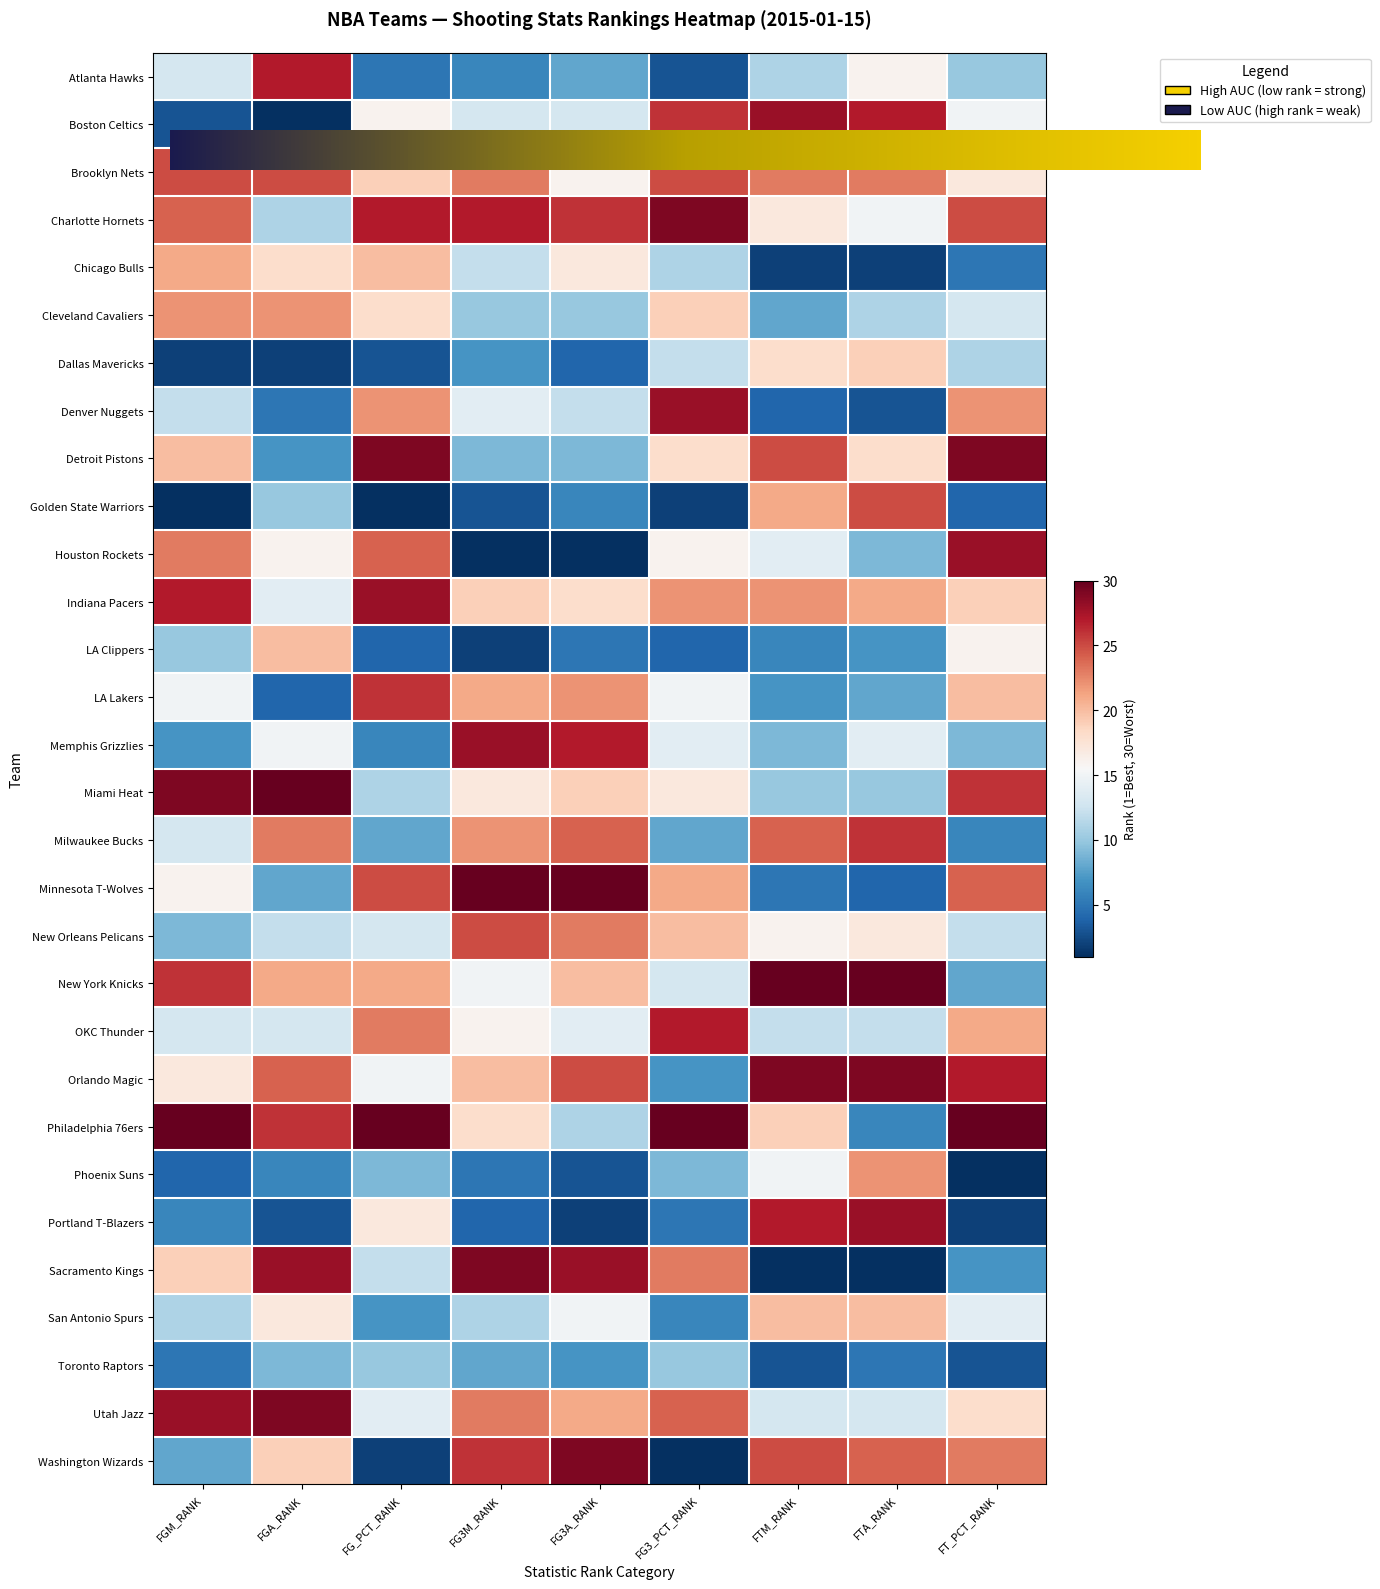

Reading right to left, extract all data points from this chart.

Atlanta Hawks: FT_PCT_RANK=10	FTA_RANK=16	FTM_RANK=11	FG3_PCT_RANK=3	FG3A_RANK=8	FG3M_RANK=6	FG_PCT_RANK=5	FGA_RANK=27	FGM_RANK=13
Boston Celtics: FT_PCT_RANK=15	FTA_RANK=27	FTM_RANK=28	FG3_PCT_RANK=26	FG3A_RANK=13	FG3M_RANK=13	FG_PCT_RANK=16	FGA_RANK=1	FGM_RANK=3
Brooklyn Nets: FT_PCT_RANK=17	FTA_RANK=23	FTM_RANK=23	FG3_PCT_RANK=25	FG3A_RANK=16	FG3M_RANK=23	FG_PCT_RANK=19	FGA_RANK=25	FGM_RANK=25
Charlotte Hornets: FT_PCT_RANK=25	FTA_RANK=15	FTM_RANK=17	FG3_PCT_RANK=29	FG3A_RANK=26	FG3M_RANK=27	FG_PCT_RANK=27	FGA_RANK=11	FGM_RANK=24
Chicago Bulls: FT_PCT_RANK=5	FTA_RANK=2	FTM_RANK=2	FG3_PCT_RANK=11	FG3A_RANK=17	FG3M_RANK=12	FG_PCT_RANK=20	FGA_RANK=18	FGM_RANK=21
Cleveland Cavaliers: FT_PCT_RANK=13	FTA_RANK=11	FTM_RANK=8	FG3_PCT_RANK=19	FG3A_RANK=10	FG3M_RANK=10	FG_PCT_RANK=18	FGA_RANK=22	FGM_RANK=22
Dallas Mavericks: FT_PCT_RANK=11	FTA_RANK=19	FTM_RANK=18	FG3_PCT_RANK=12	FG3A_RANK=4	FG3M_RANK=7	FG_PCT_RANK=3	FGA_RANK=2	FGM_RANK=2
Denver Nuggets: FT_PCT_RANK=22	FTA_RANK=3	FTM_RANK=4	FG3_PCT_RANK=28	FG3A_RANK=12	FG3M_RANK=14	FG_PCT_RANK=22	FGA_RANK=5	FGM_RANK=12
Detroit Pistons: FT_PCT_RANK=29	FTA_RANK=18	FTM_RANK=25	FG3_PCT_RANK=18	FG3A_RANK=9	FG3M_RANK=9	FG_PCT_RANK=29	FGA_RANK=7	FGM_RANK=20
Golden State Warriors: FT_PCT_RANK=4	FTA_RANK=25	FTM_RANK=21	FG3_PCT_RANK=2	FG3A_RANK=6	FG3M_RANK=3	FG_PCT_RANK=1	FGA_RANK=10	FGM_RANK=1
Houston Rockets: FT_PCT_RANK=28	FTA_RANK=9	FTM_RANK=14	FG3_PCT_RANK=16	FG3A_RANK=1	FG3M_RANK=1	FG_PCT_RANK=24	FGA_RANK=16	FGM_RANK=23
Indiana Pacers: FT_PCT_RANK=19	FTA_RANK=21	FTM_RANK=22	FG3_PCT_RANK=22	FG3A_RANK=18	FG3M_RANK=19	FG_PCT_RANK=28	FGA_RANK=14	FGM_RANK=27
LA Clippers: FT_PCT_RANK=16	FTA_RANK=7	FTM_RANK=6	FG3_PCT_RANK=4	FG3A_RANK=5	FG3M_RANK=2	FG_PCT_RANK=4	FGA_RANK=20	FGM_RANK=10
LA Lakers: FT_PCT_RANK=20	FTA_RANK=8	FTM_RANK=7	FG3_PCT_RANK=15	FG3A_RANK=22	FG3M_RANK=21	FG_PCT_RANK=26	FGA_RANK=4	FGM_RANK=15
Memphis Grizzlies: FT_PCT_RANK=9	FTA_RANK=14	FTM_RANK=9	FG3_PCT_RANK=14	FG3A_RANK=27	FG3M_RANK=28	FG_PCT_RANK=6	FGA_RANK=15	FGM_RANK=7
Miami Heat: FT_PCT_RANK=26	FTA_RANK=10	FTM_RANK=10	FG3_PCT_RANK=17	FG3A_RANK=19	FG3M_RANK=17	FG_PCT_RANK=11	FGA_RANK=30	FGM_RANK=29
Milwaukee Bucks: FT_PCT_RANK=6	FTA_RANK=26	FTM_RANK=24	FG3_PCT_RANK=8	FG3A_RANK=24	FG3M_RANK=22	FG_PCT_RANK=8	FGA_RANK=23	FGM_RANK=13
Minnesota T-Wolves: FT_PCT_RANK=24	FTA_RANK=4	FTM_RANK=5	FG3_PCT_RANK=21	FG3A_RANK=30	FG3M_RANK=30	FG_PCT_RANK=25	FGA_RANK=8	FGM_RANK=16
New Orleans Pelicans: FT_PCT_RANK=12	FTA_RANK=17	FTM_RANK=16	FG3_PCT_RANK=20	FG3A_RANK=23	FG3M_RANK=25	FG_PCT_RANK=13	FGA_RANK=12	FGM_RANK=9
New York Knicks: FT_PCT_RANK=8	FTA_RANK=30	FTM_RANK=30	FG3_PCT_RANK=13	FG3A_RANK=20	FG3M_RANK=15	FG_PCT_RANK=21	FGA_RANK=21	FGM_RANK=26
OKC Thunder: FT_PCT_RANK=21	FTA_RANK=12	FTM_RANK=12	FG3_PCT_RANK=27	FG3A_RANK=14	FG3M_RANK=16	FG_PCT_RANK=23	FGA_RANK=13	FGM_RANK=13
Orlando Magic: FT_PCT_RANK=27	FTA_RANK=29	FTM_RANK=29	FG3_PCT_RANK=7	FG3A_RANK=25	FG3M_RANK=20	FG_PCT_RANK=15	FGA_RANK=24	FGM_RANK=17
Philadelphia 76ers: FT_PCT_RANK=30	FTA_RANK=6	FTM_RANK=19	FG3_PCT_RANK=30	FG3A_RANK=11	FG3M_RANK=18	FG_PCT_RANK=30	FGA_RANK=26	FGM_RANK=30
Phoenix Suns: FT_PCT_RANK=1	FTA_RANK=22	FTM_RANK=15	FG3_PCT_RANK=9	FG3A_RANK=3	FG3M_RANK=5	FG_PCT_RANK=9	FGA_RANK=6	FGM_RANK=4
Portland T-Blazers: FT_PCT_RANK=2	FTA_RANK=28	FTM_RANK=27	FG3_PCT_RANK=5	FG3A_RANK=2	FG3M_RANK=4	FG_PCT_RANK=17	FGA_RANK=3	FGM_RANK=6
Sacramento Kings: FT_PCT_RANK=7	FTA_RANK=1	FTM_RANK=1	FG3_PCT_RANK=23	FG3A_RANK=28	FG3M_RANK=29	FG_PCT_RANK=12	FGA_RANK=28	FGM_RANK=19
San Antonio Spurs: FT_PCT_RANK=14	FTA_RANK=20	FTM_RANK=20	FG3_PCT_RANK=6	FG3A_RANK=15	FG3M_RANK=11	FG_PCT_RANK=7	FGA_RANK=17	FGM_RANK=11
Toronto Raptors: FT_PCT_RANK=3	FTA_RANK=5	FTM_RANK=3	FG3_PCT_RANK=10	FG3A_RANK=7	FG3M_RANK=8	FG_PCT_RANK=10	FGA_RANK=9	FGM_RANK=5
Utah Jazz: FT_PCT_RANK=18	FTA_RANK=13	FTM_RANK=13	FG3_PCT_RANK=24	FG3A_RANK=21	FG3M_RANK=23	FG_PCT_RANK=14	FGA_RANK=29	FGM_RANK=28
Washington Wizards: FT_PCT_RANK=23	FTA_RANK=24	FTM_RANK=25	FG3_PCT_RANK=1	FG3A_RANK=29	FG3M_RANK=26	FG_PCT_RANK=2	FGA_RANK=19	FGM_RANK=8